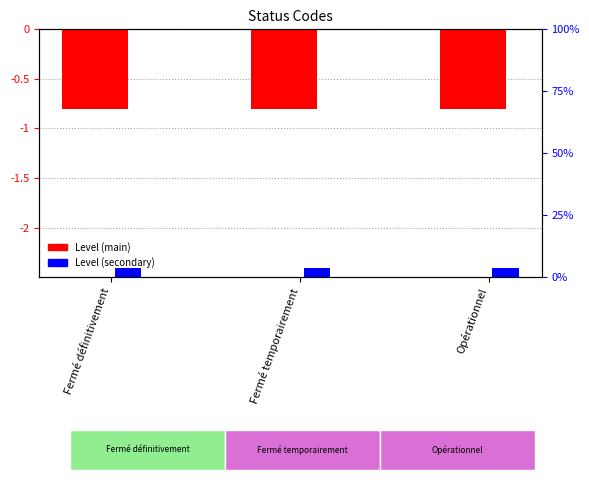

Which series has the largest total across all categories?

Level (secondary)